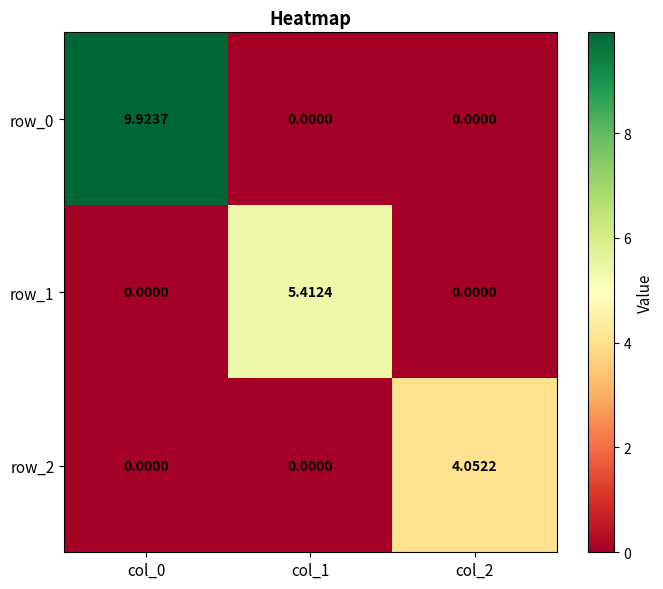

How many distinct data groups are displayed?

3